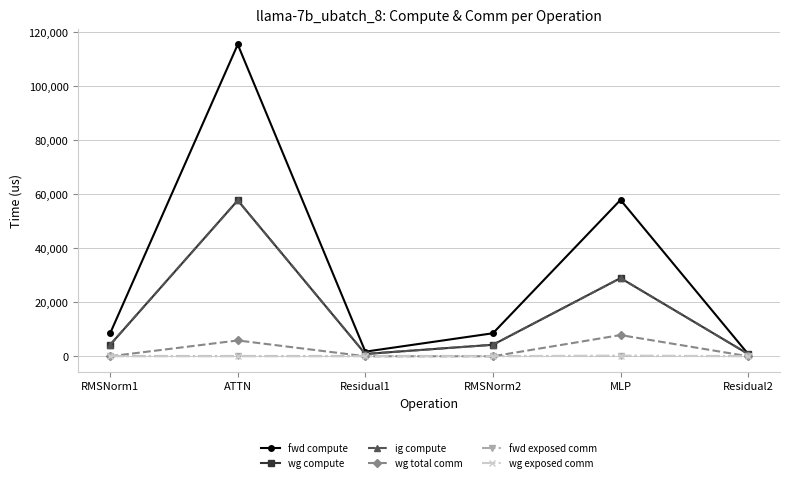

What is the spread (max minus min) of values at ATTN?

115453.2